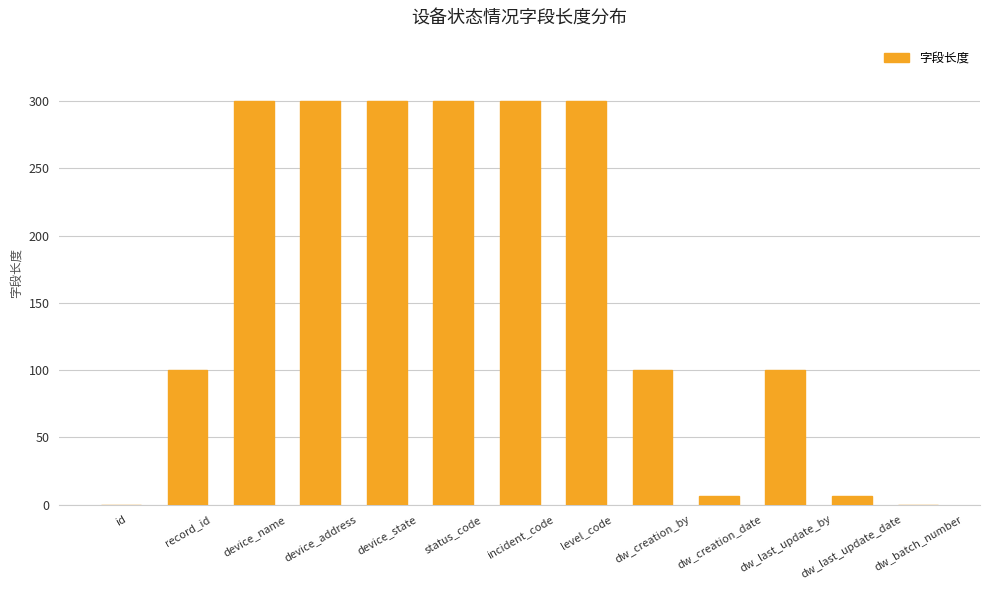

What is the maximum value shown in the chart?

300